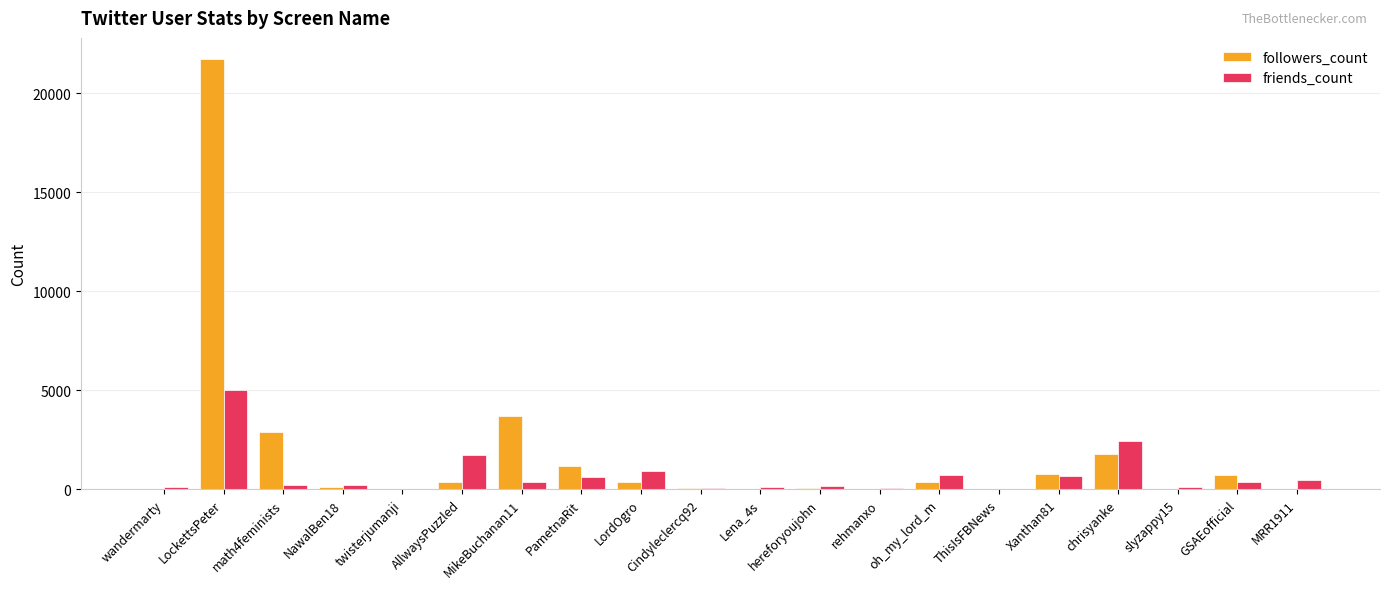

Are the bars horizontal?

No